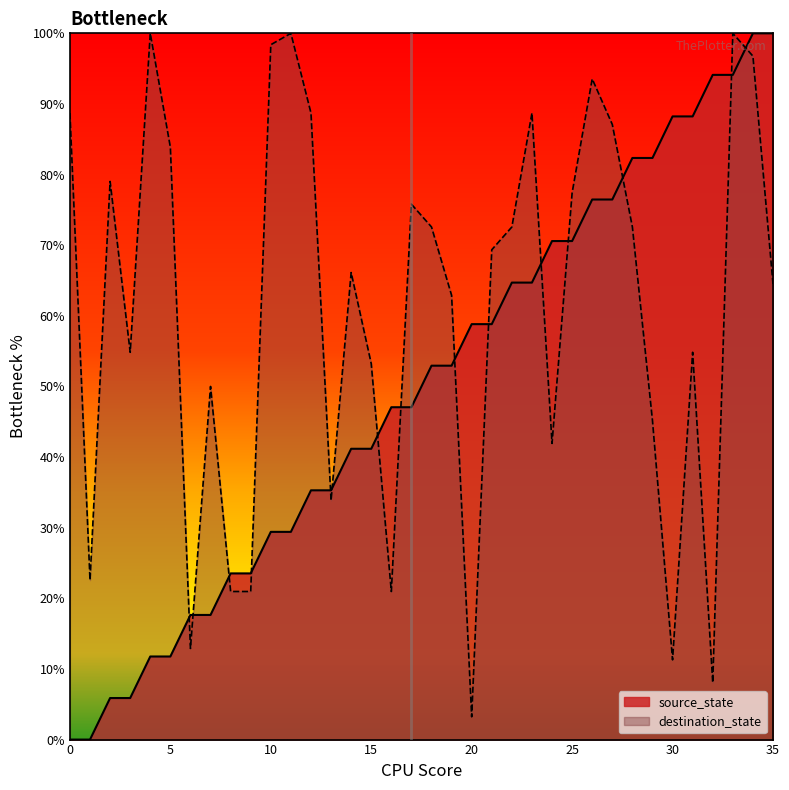

True or false: destination_state and source_state intersect in this chart.

True